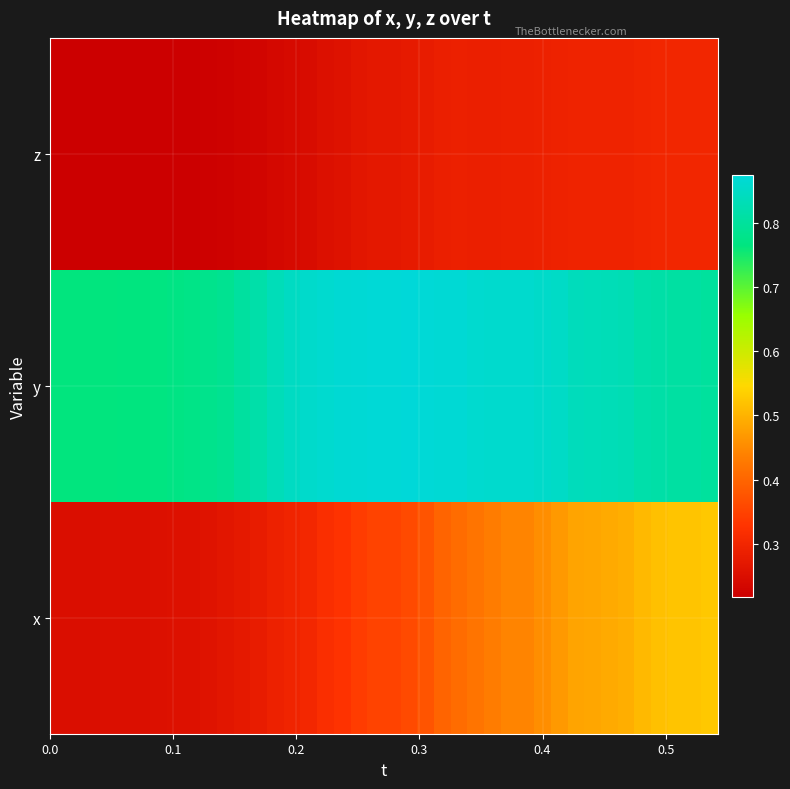

Reading left to right, list all the values displayed in this chart.

z: 0.2	0.2	0.2	0.2	0.2	0.2	0.2	0.2	0.2	0.2	0.2	0.2	0.2	0.2	0.2	0.2	0.3	0.3	0.3	0.3	0.3	0.3	0.3	0.3	0.3	0.3	0.3	0.3	0.3	0.3	0.3	0.3	0.3	0.3	0.3	0.3	0.3	0.3	0.3	0.3
y: 0.8	0.8	0.8	0.8	0.8	0.8	0.8	0.8	0.8	0.8	0.8	0.8	0.8	0.8	0.8	0.9	0.9	0.9	0.9	0.9	0.9	0.9	0.9	0.9	0.9	0.9	0.9	0.9	0.9	0.9	0.9	0.8	0.8	0.8	0.8	0.8	0.8	0.8	0.8	0.8
x: 0.3	0.3	0.3	0.3	0.3	0.3	0.3	0.3	0.3	0.3	0.3	0.3	0.3	0.3	0.3	0.3	0.3	0.3	0.3	0.4	0.4	0.4	0.4	0.4	0.4	0.4	0.4	0.4	0.4	0.5	0.5	0.5	0.5	0.5	0.5	0.5	0.5	0.5	0.5	0.5